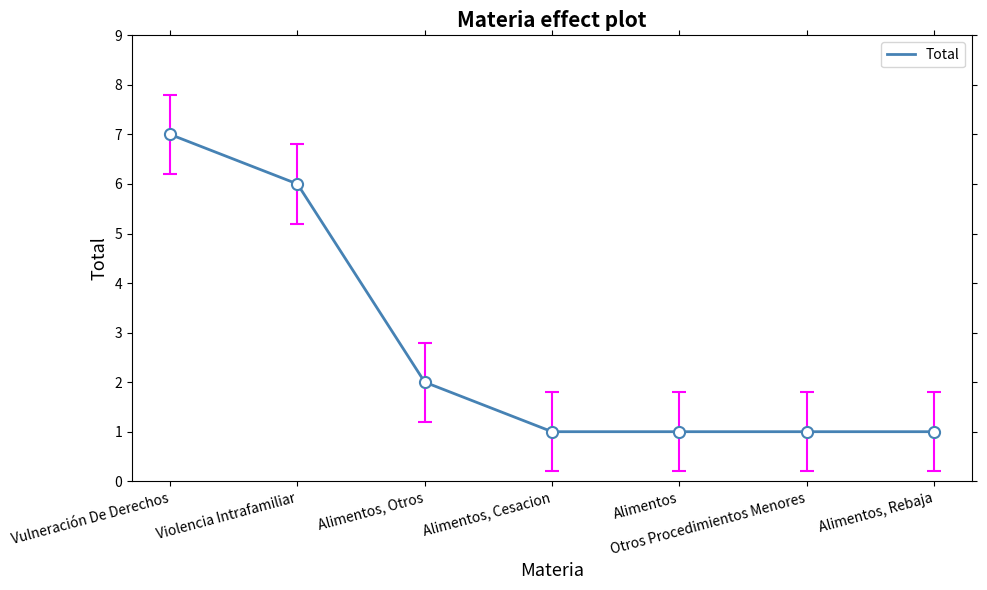

What is the difference between the maximum and minimum values?

6